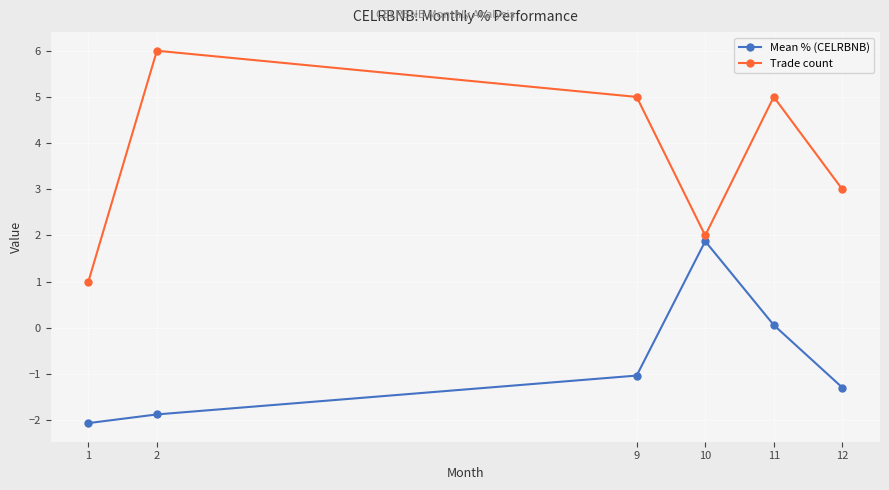

Between 1 and 10, which series saw the biggest shift?

Mean % (CELRBNB)